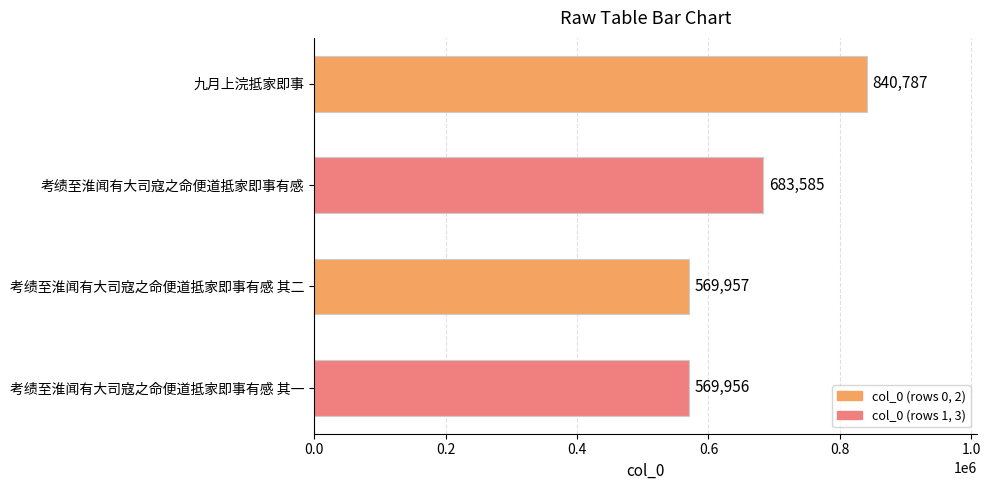

What is the smallest value displayed?

569956